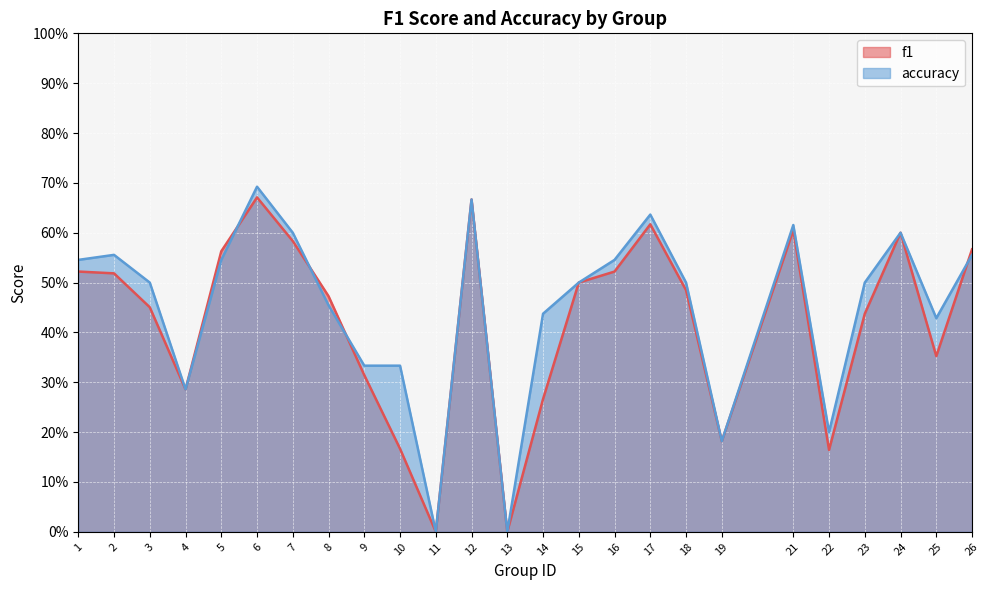

Rank the series by their average value, from lowest to highest.

f1, accuracy